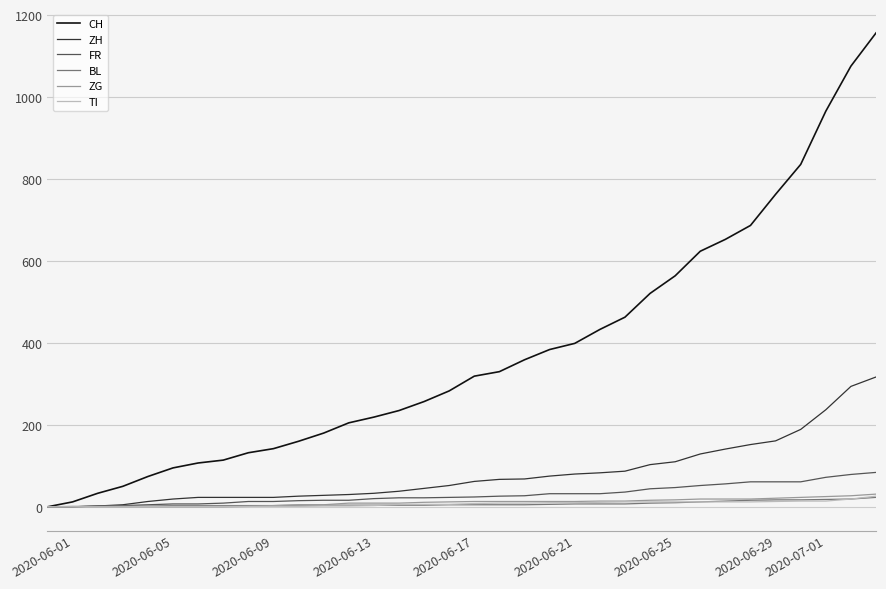

What is the greatest value displayed?

1157